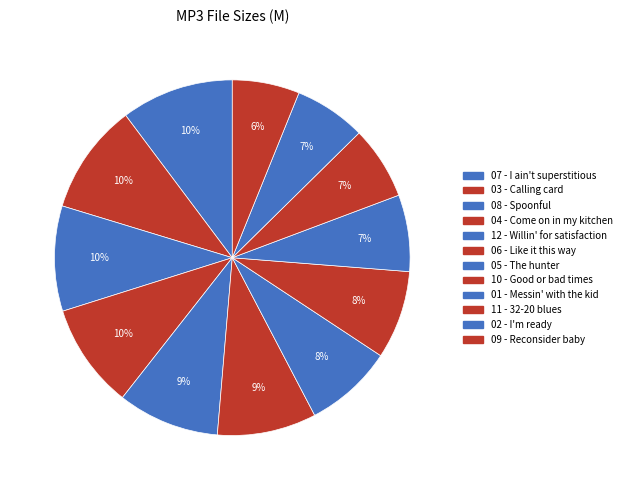

How many segments does this pie chart have?

12